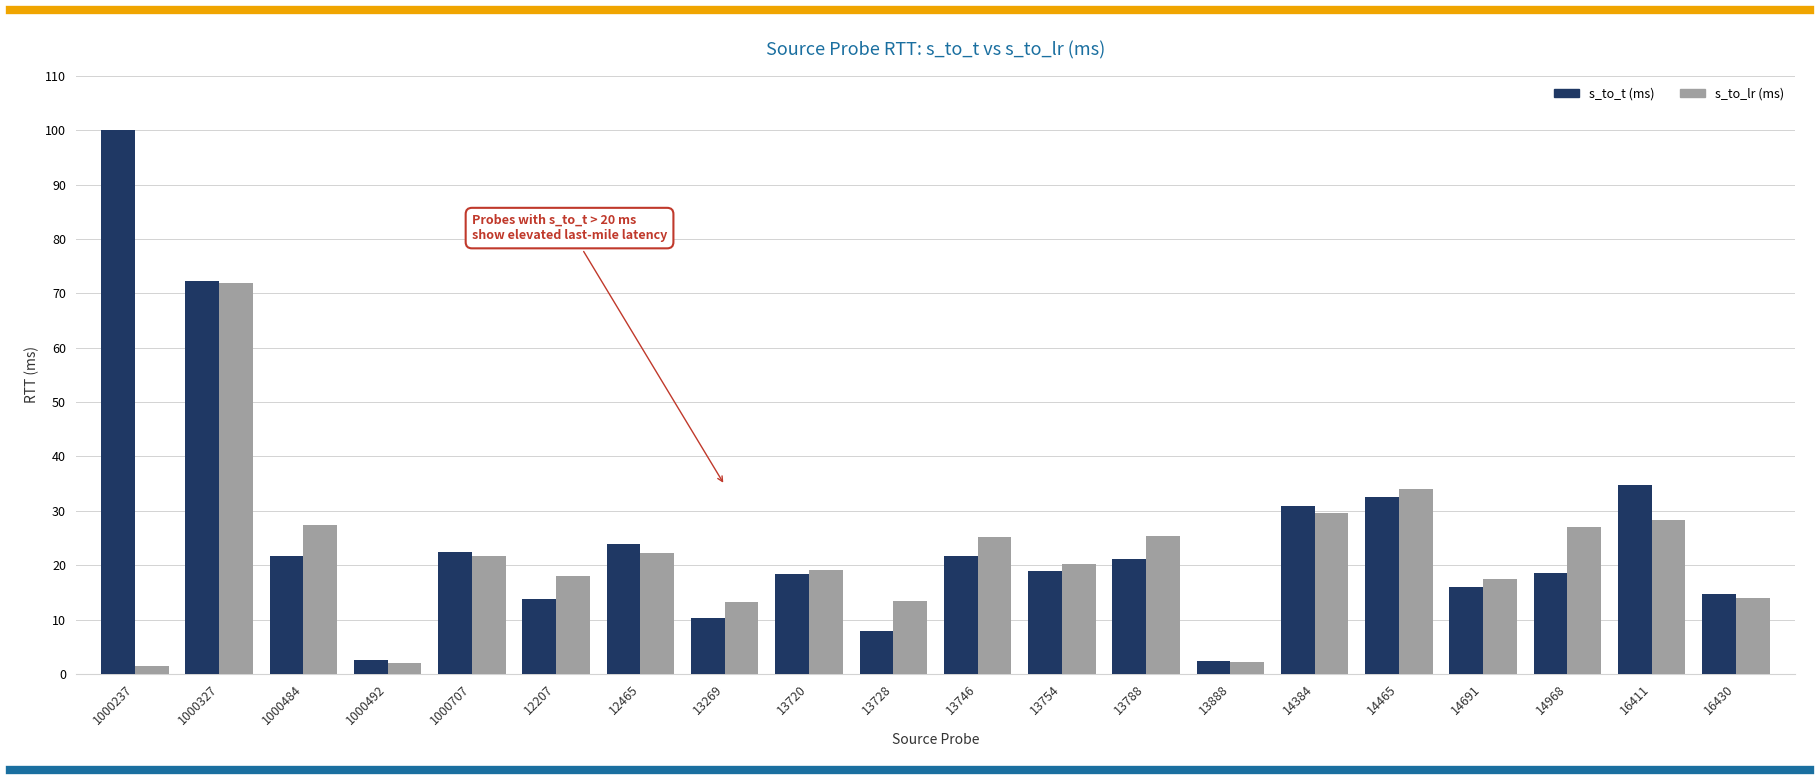

What is the spread (max minus min) of values at 1000707?

0.6